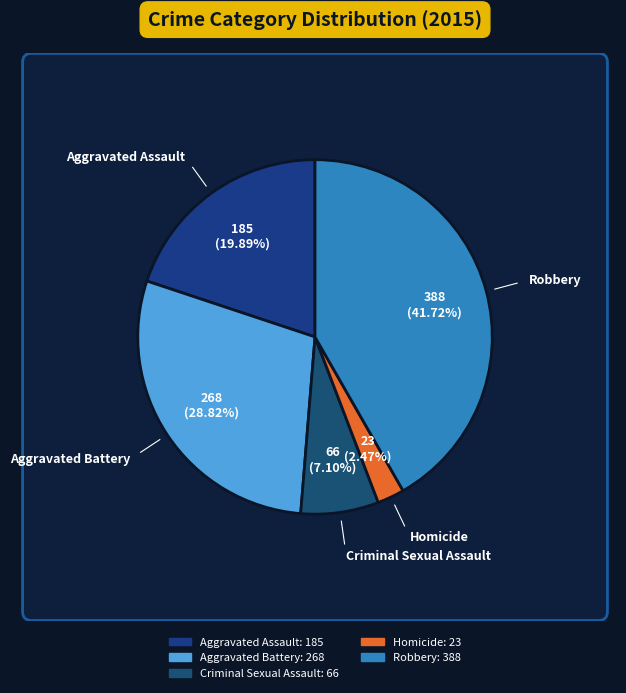

The Criminal Sexual Assault slice represents 7% of the pie. True or false?

True